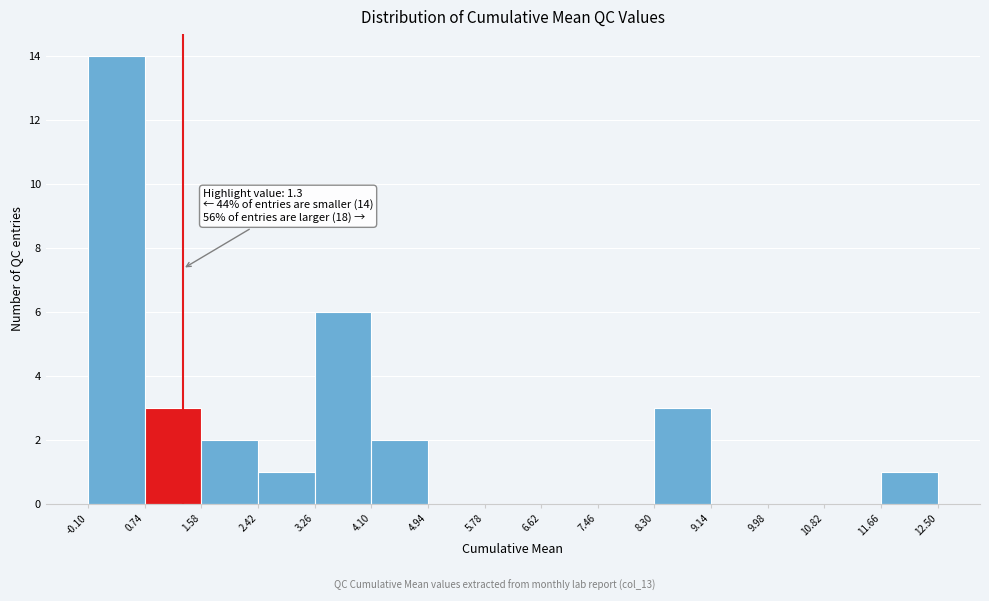

Which range on the x-axis has the tallest bar?

-0.10 to 0.74